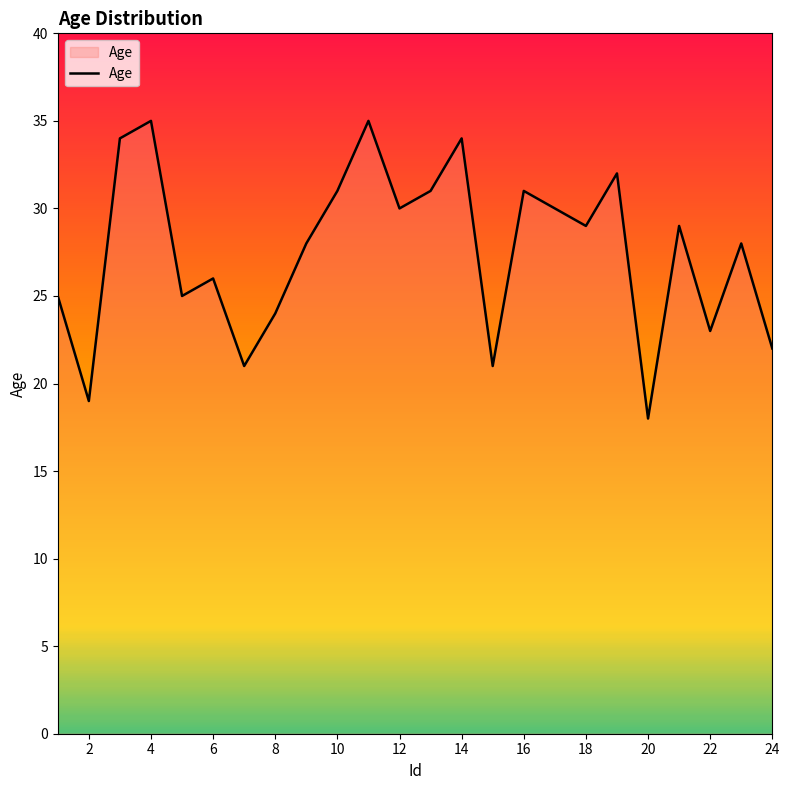

What is the greatest value displayed?

35